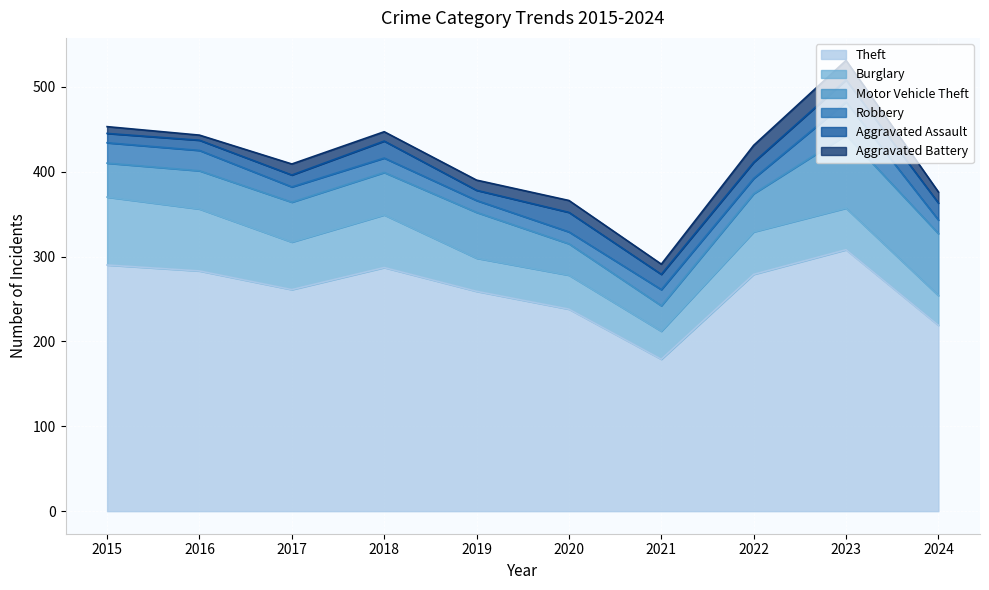

What is the difference between the maximum and minimum values in the Aggravated Assault series?

15